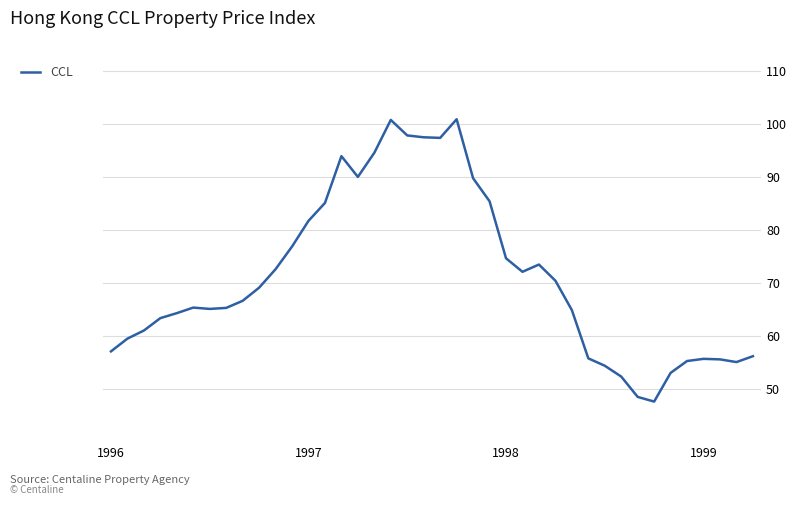

What is the smallest value displayed?

47.7